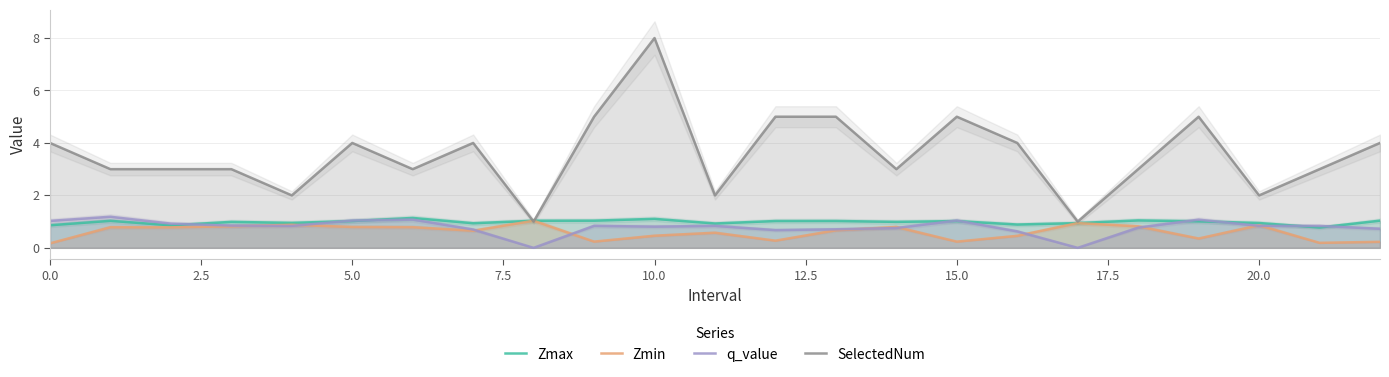

The SelectedNum series shows 2.0 at 20.0. True or false?

True